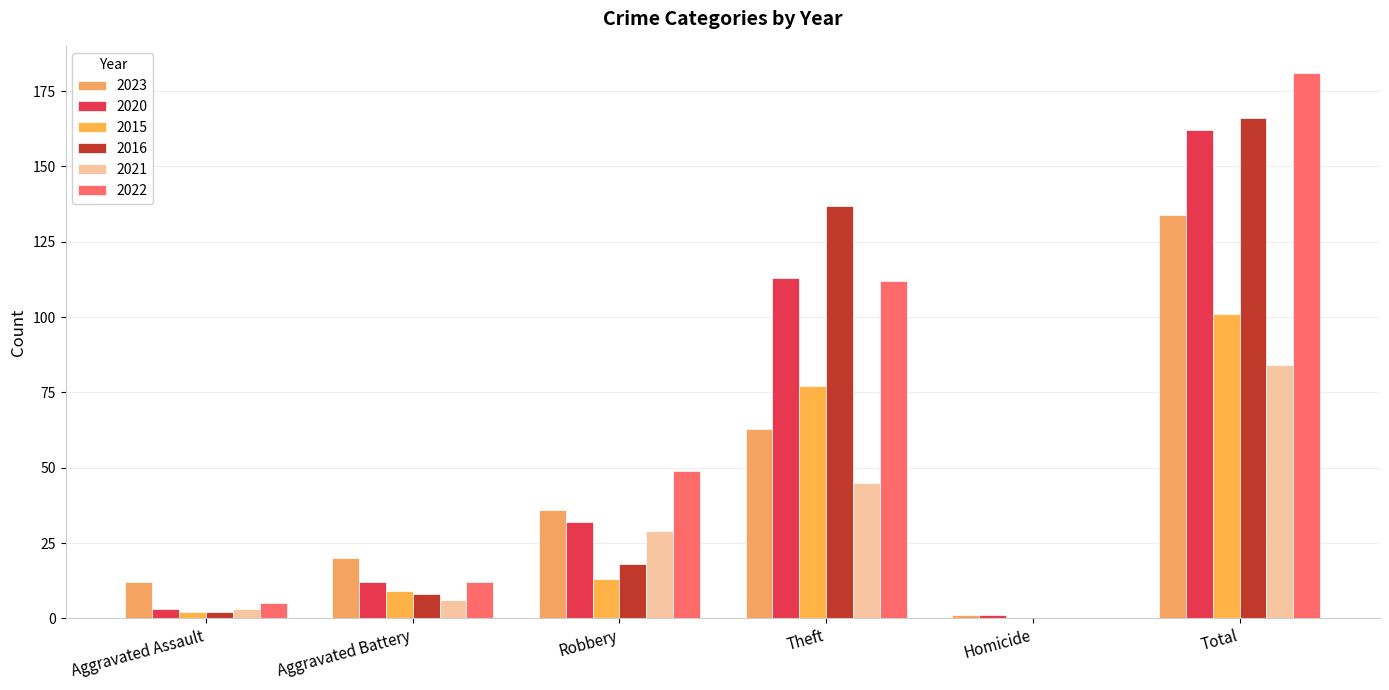

Which category has the lowest value in the 2021 series?

Homicide